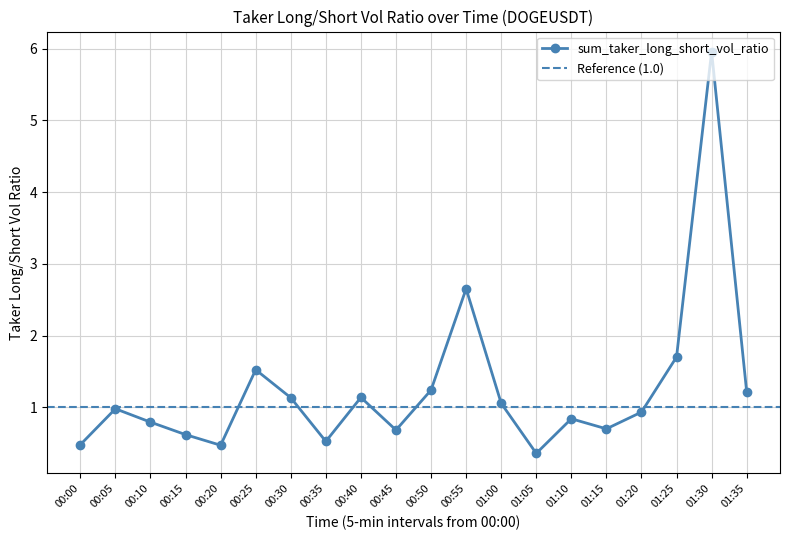

What is the difference between the second highest and second lowest values?

2.2